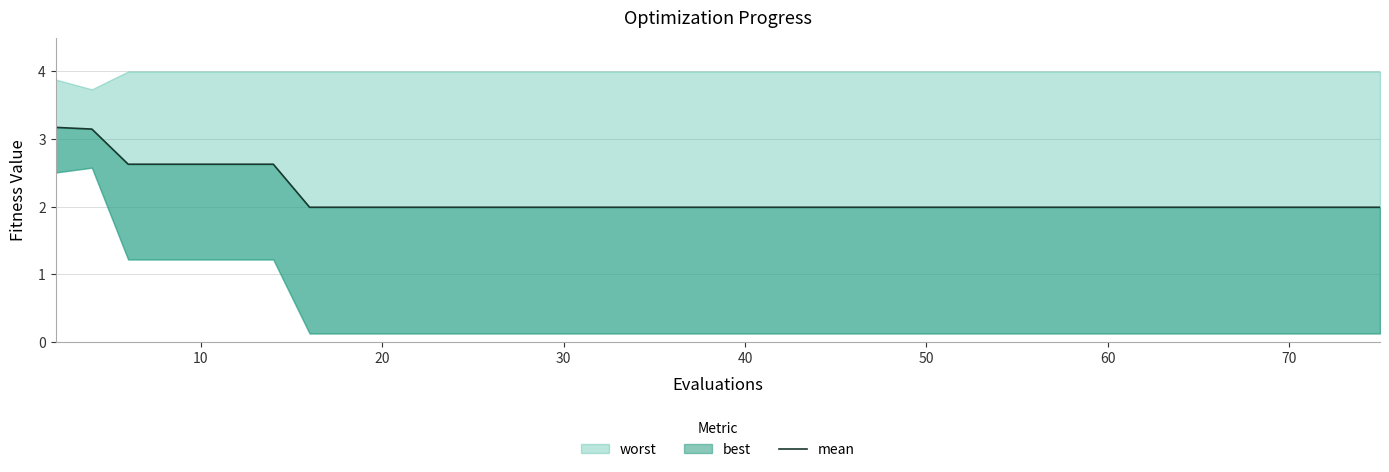

How many categories are shown in the chart?

40